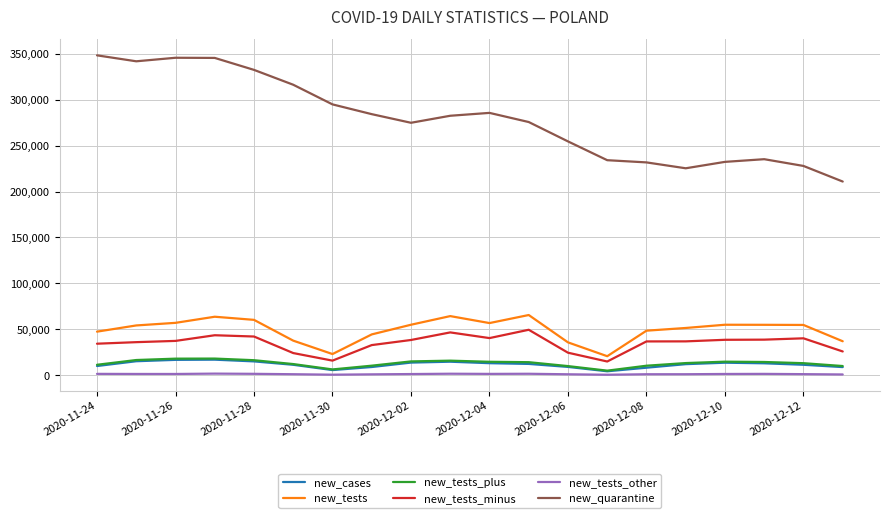

Does the chart have visible grid lines?

Yes